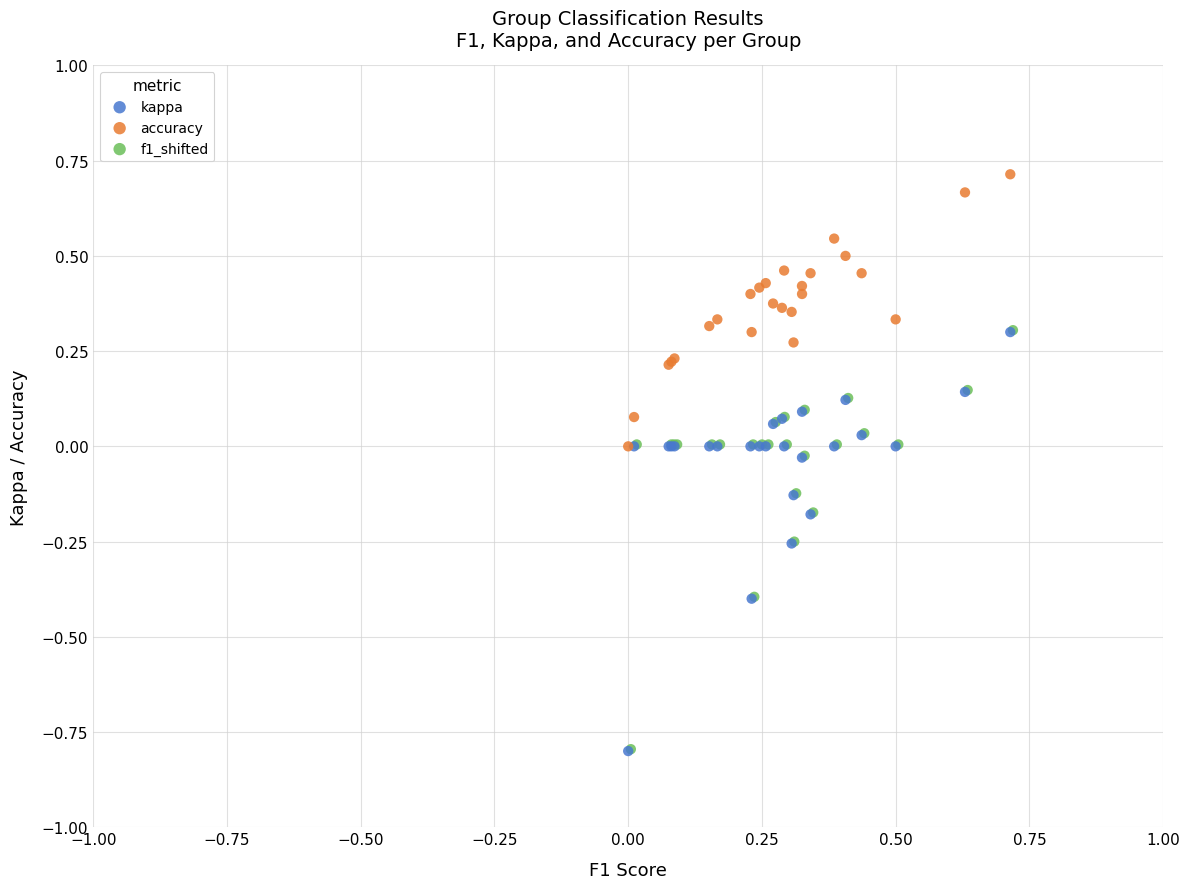

Which series reaches the maximum Y coordinate?

accuracy